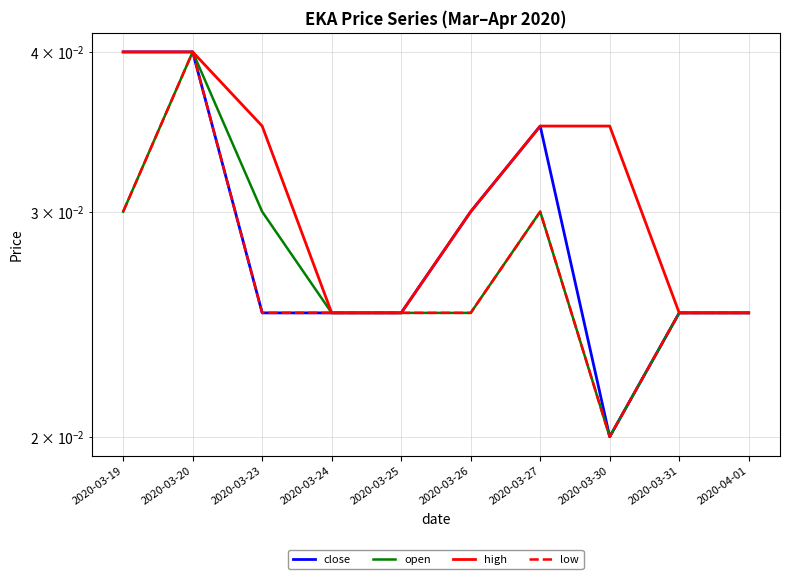

Rank the series by their maximum value, from lowest to highest.

close, open, high, low